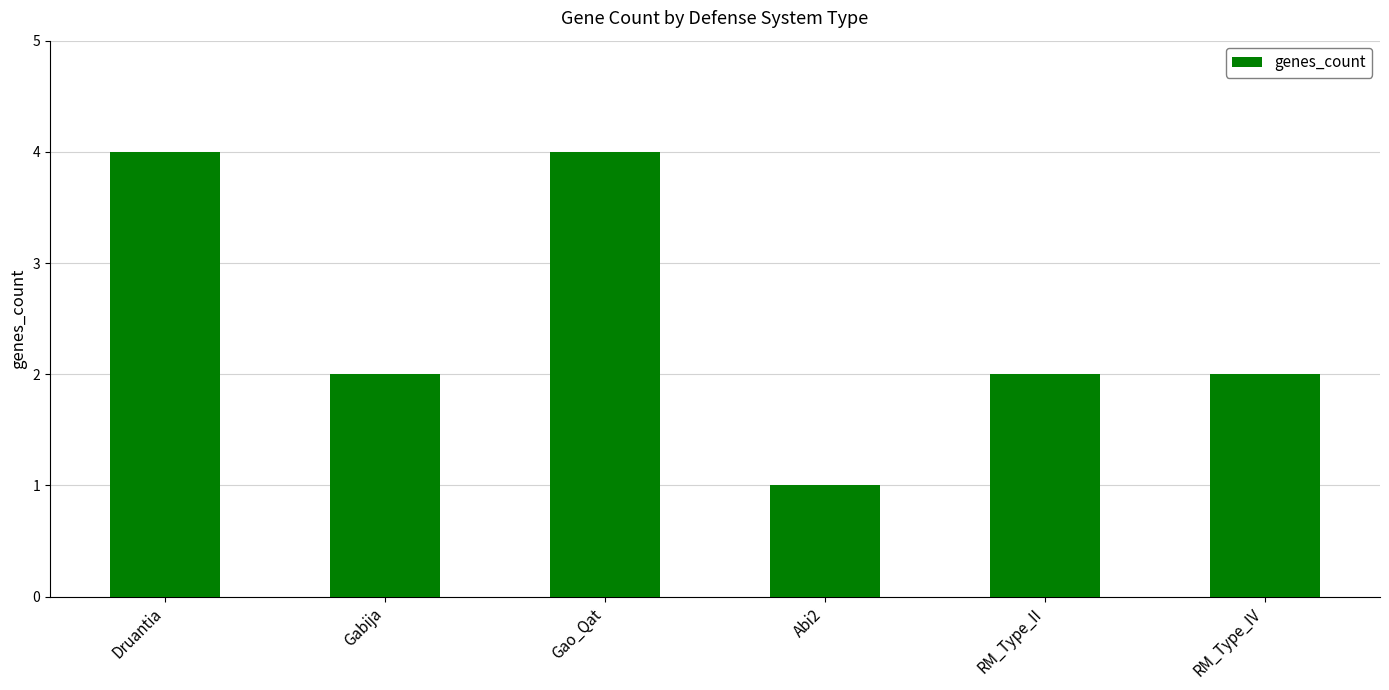

True or false: the data shows 2 at RM_Type_IV.

True